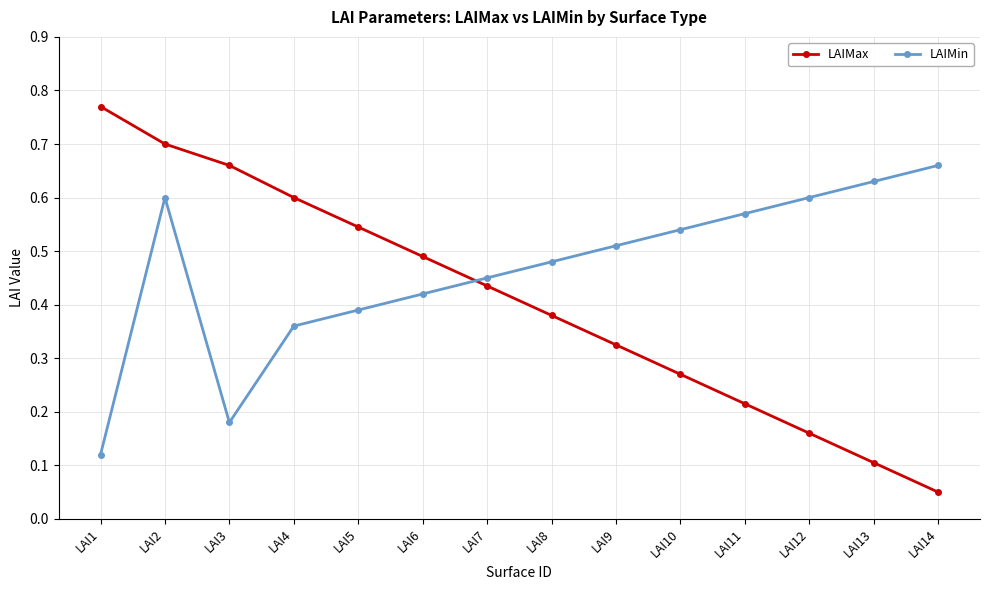

List the series in order of their overall mean, highest first.

LAIMin, LAIMax